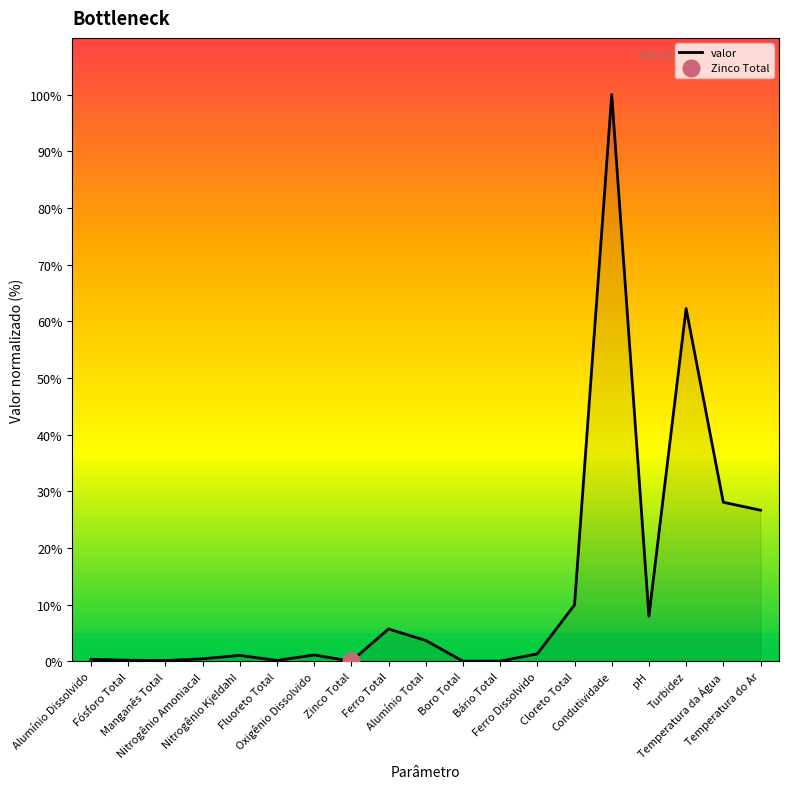

Where does the data first go above 1?

Nitrogênio Kjeldahl